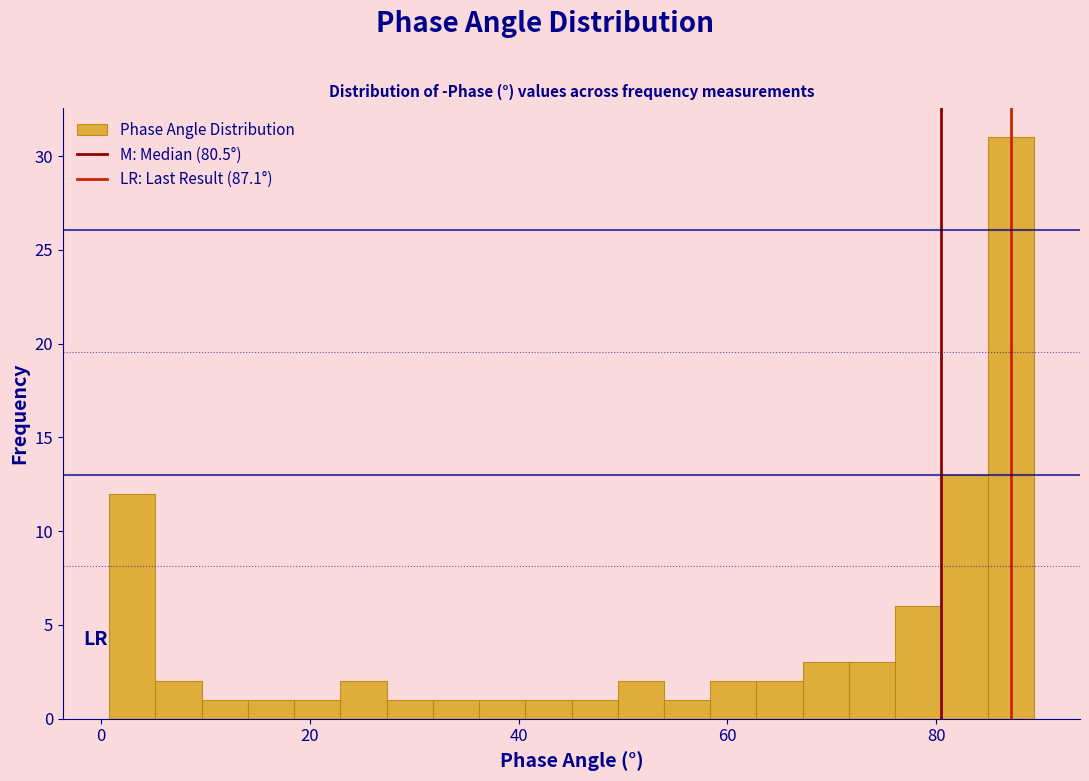

Around what value on the x-axis is the tallest bar? Give the approximate position of its centre, as read against the axis.

88